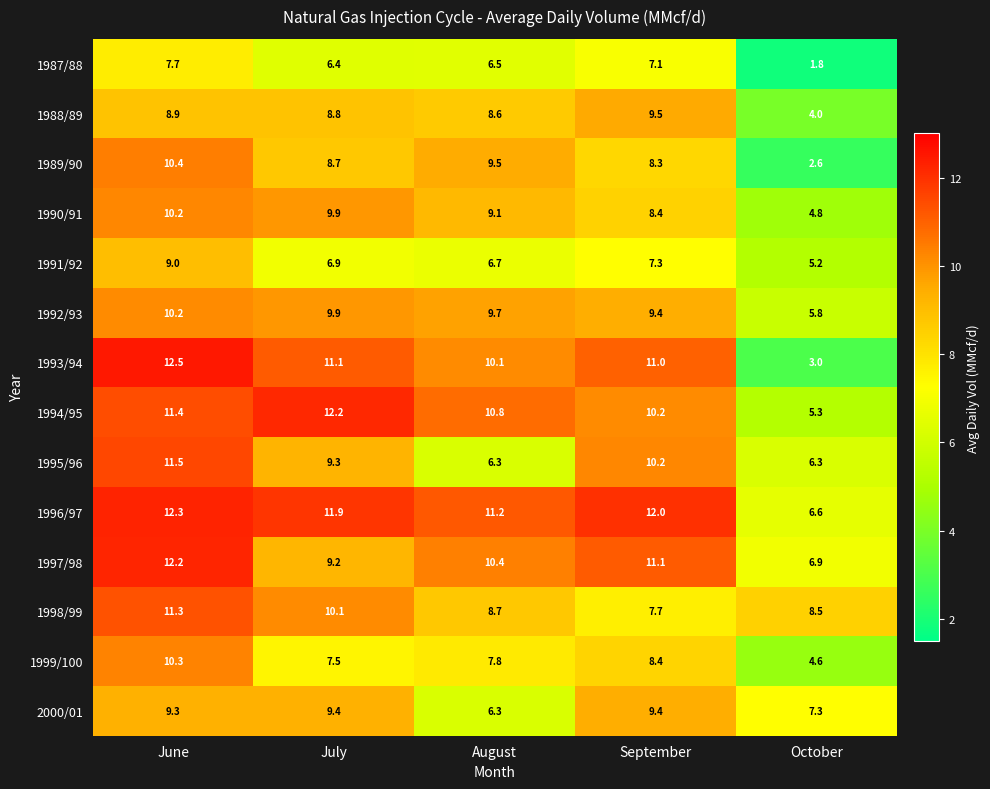

The value of 1998/99 at October is 5.8. True or false?

False